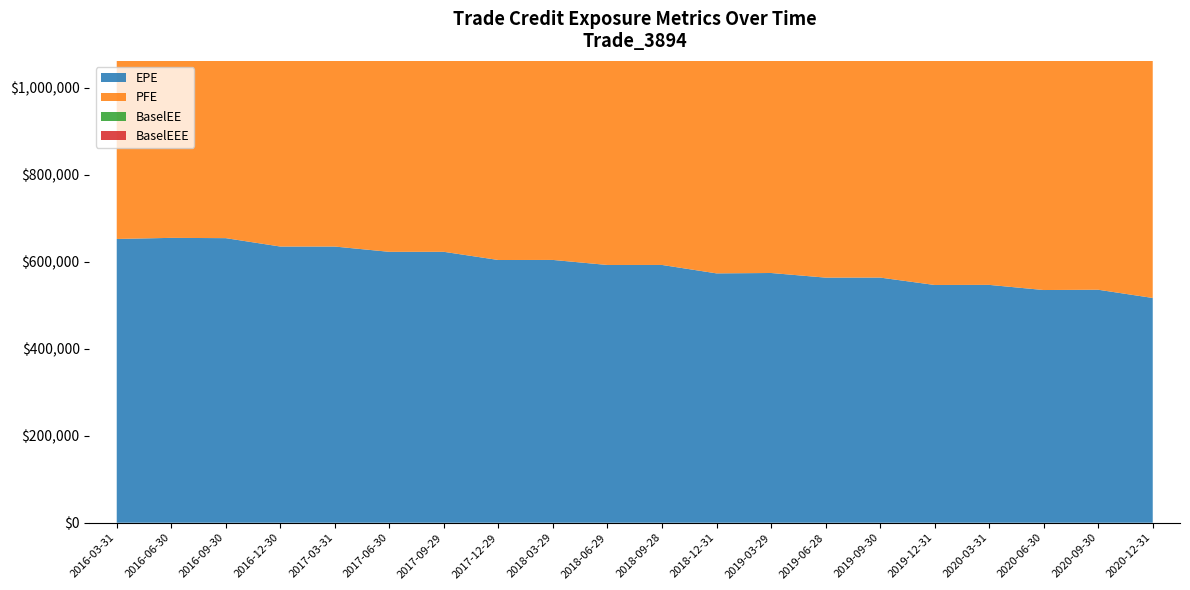

Reading left to right, extract all data points from this chart.

EPE: 2016-03-31=652516	2016-06-30=655031	2016-09-30=654376	2016-12-30=635083	2017-03-31=635050	2017-06-30=622918	2017-09-29=622941	2017-12-29=604103	2018-03-29=604274	2018-06-29=592685	2018-09-28=592735	2018-12-31=573374	2019-03-29=574252	2019-06-28=563609	2019-09-30=563723	2019-12-31=546702	2020-03-31=546922	2020-06-30=535078	2020-09-30=535749	2020-12-31=516833
PFE: 2016-03-31=652516	2016-06-30=777756	2016-09-30=822249	2016-12-30=835745	2017-03-31=879027	2017-06-30=886891	2017-09-29=916743	2017-12-29=903285	2018-03-29=942863	2018-06-29=934519	2018-09-28=959221	2018-12-31=942054	2019-03-29=942127	2019-06-28=926193	2019-09-30=957686	2019-12-31=936834	2020-03-31=944929	2020-06-30=930698	2020-09-30=965432	2020-12-31=936153
BaselEE: 2016-03-31=652516	2016-06-30=656212	2016-09-30=656750	2016-12-30=638627	2017-03-31=639937	2017-06-30=629108	2017-09-29=630610	2017-12-29=612980	2018-03-29=614583	2018-06-29=604609	2018-09-28=606484	2018-12-31=588501	2019-03-29=591122	2019-06-28=582225	2019-09-30=584500	2019-12-31=568907	2020-03-31=571176	2020-06-30=561127	2020-09-30=564213	2020-12-31=546599
BaselEEE: 2016-03-31=652516	2016-06-30=656212	2016-09-30=656750	2016-12-30=656750	2017-03-31=656750	2017-06-30=656750	2017-09-29=656750	2017-12-29=656750	2018-03-29=656750	2018-06-29=656750	2018-09-28=656750	2018-12-31=656750	2019-03-29=656750	2019-06-28=656750	2019-09-30=656750	2019-12-31=656750	2020-03-31=656750	2020-06-30=656750	2020-09-30=656750	2020-12-31=656750